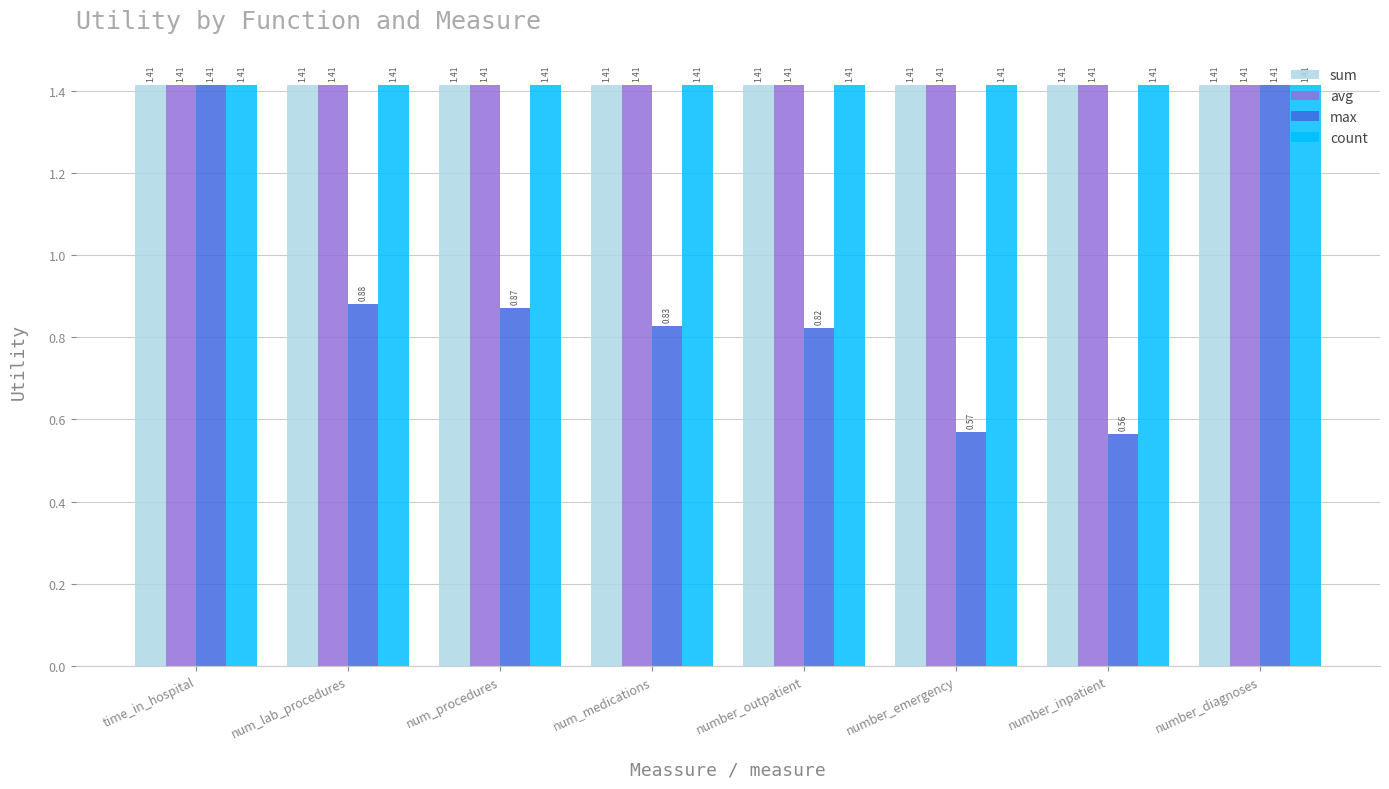

Which category has the lowest value across all series?

number_inpatient